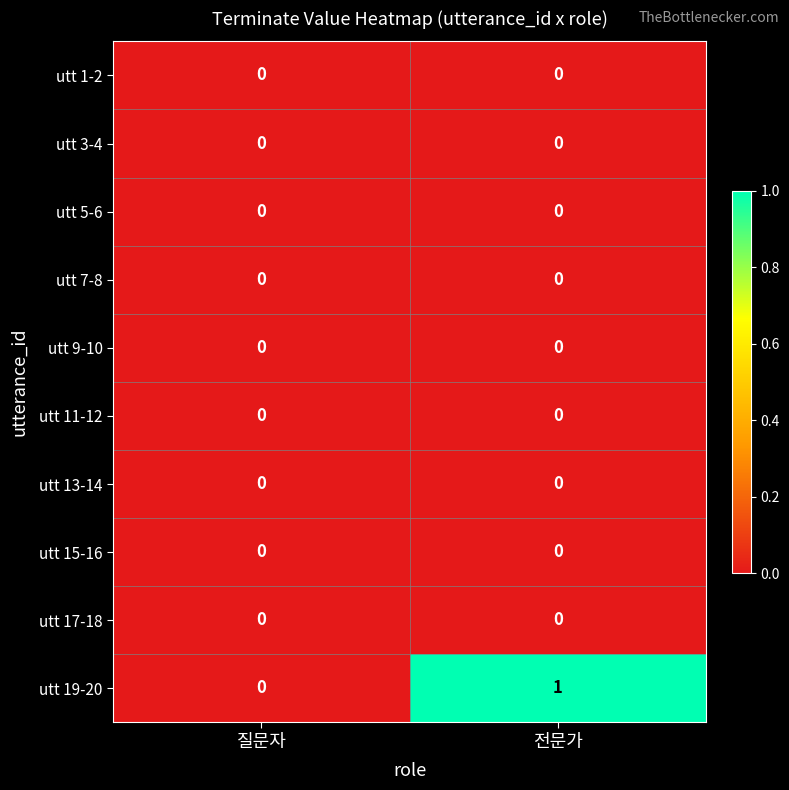

Which series has the widest spread of values?

utt 19-20